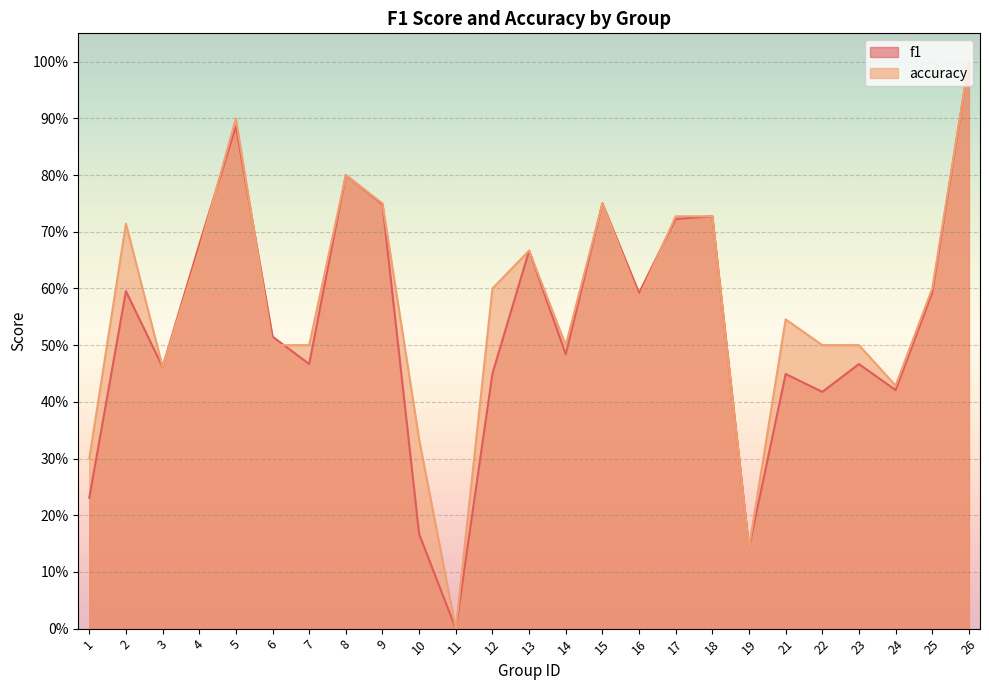

Rank the series by their maximum value, from lowest to highest.

f1, accuracy